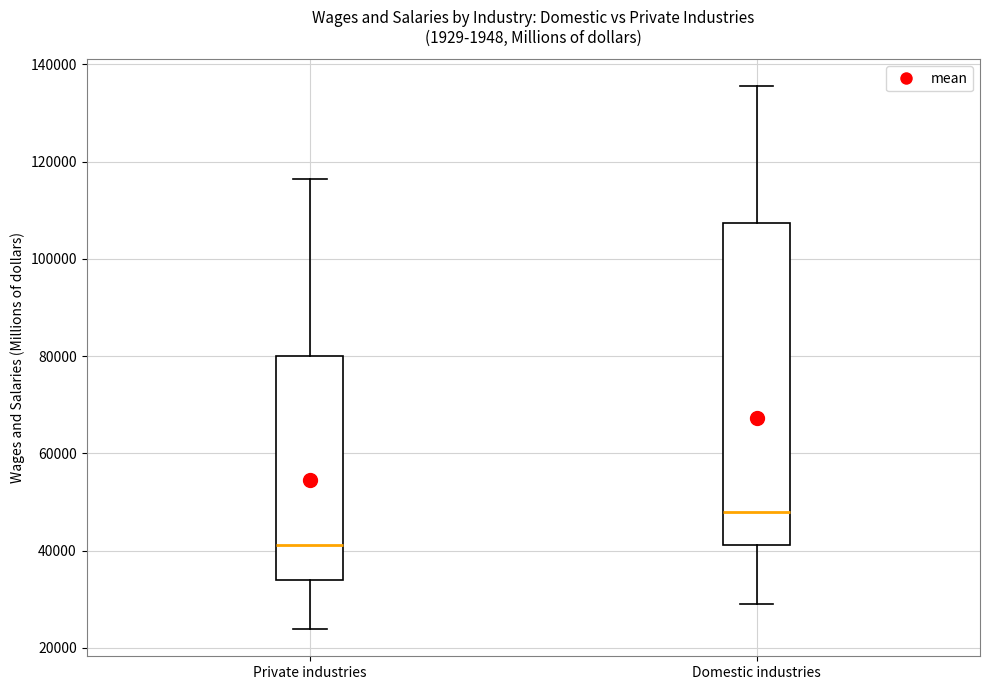

Which box's median line is the lowest?

Private industries